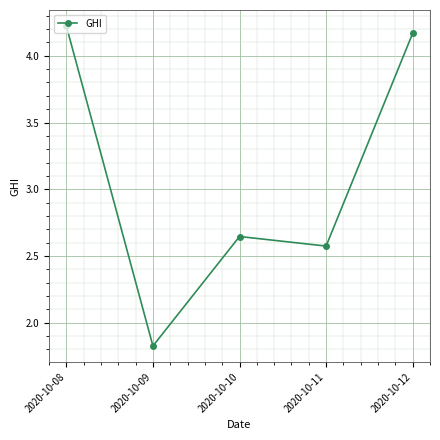

Which label corresponds to the smallest value in the chart?

2020-10-09